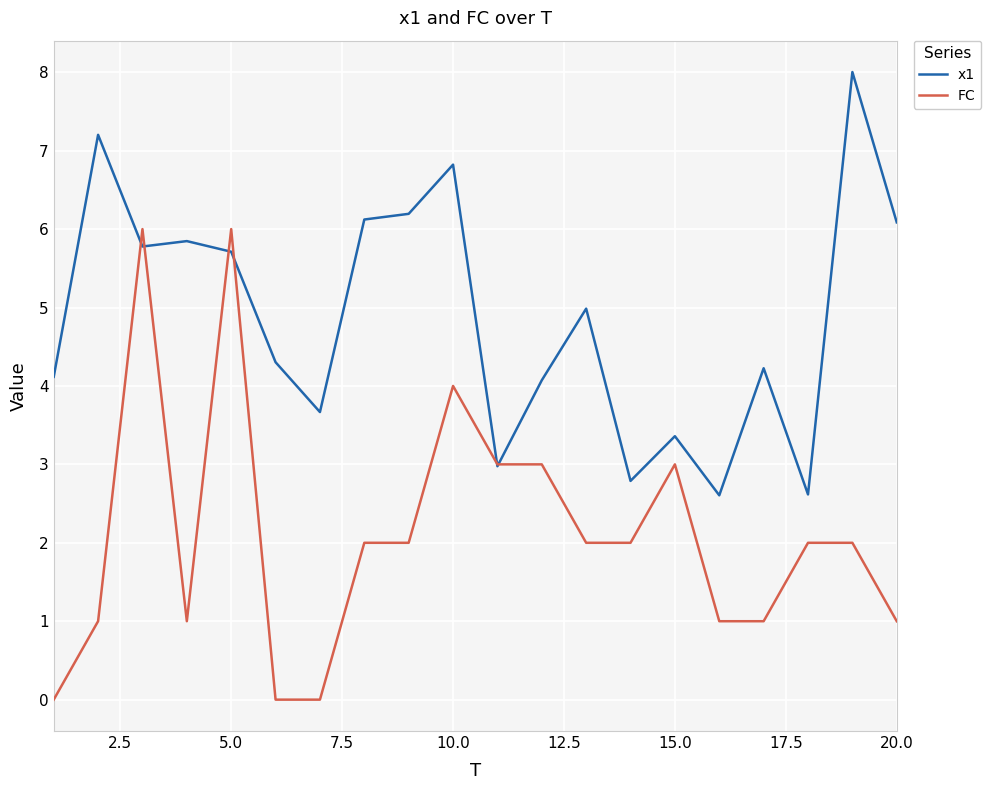

How many values in the x1 series exceed 4?

14